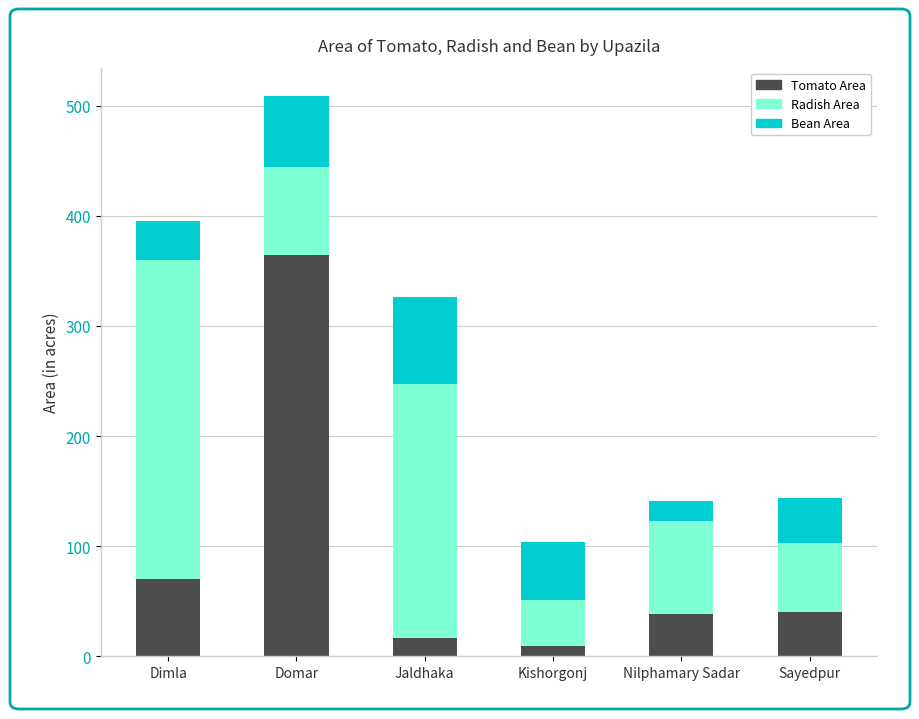

At which label does Tomato Area reach its peak?

Domar